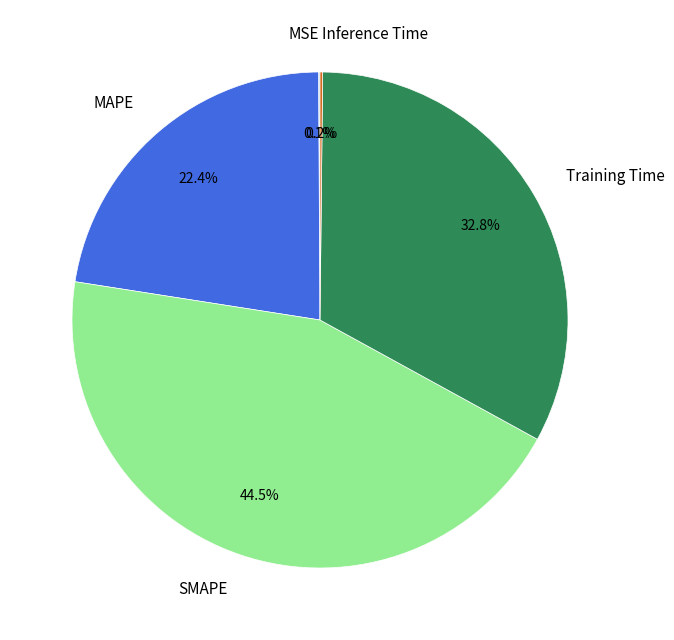

Is the sum of Training Time and SMAPE greater than half?

Yes